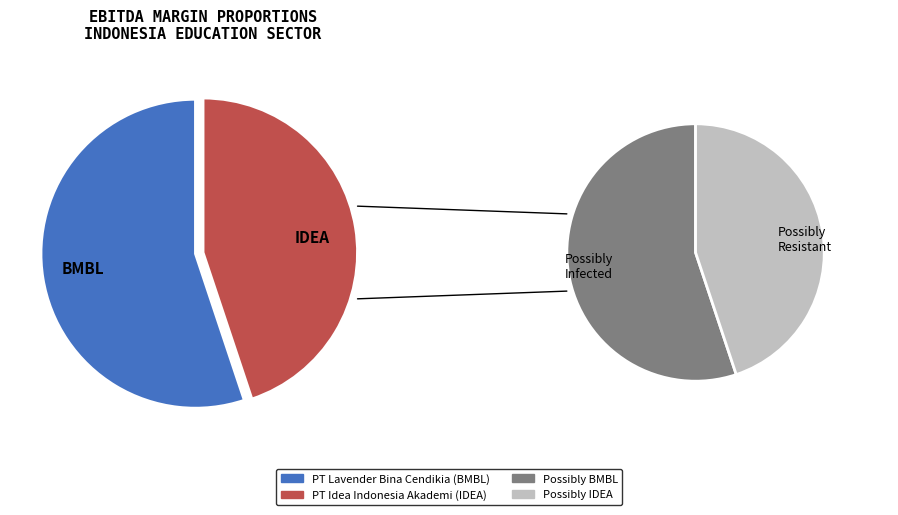

Which has a higher value, PT Lavender Bina Cendikia Tbk (IDX:BMBL) or PT Idea Indonesia Akademi Tbk (IDX:IDEA)?

PT Lavender Bina Cendikia Tbk (IDX:BMBL)